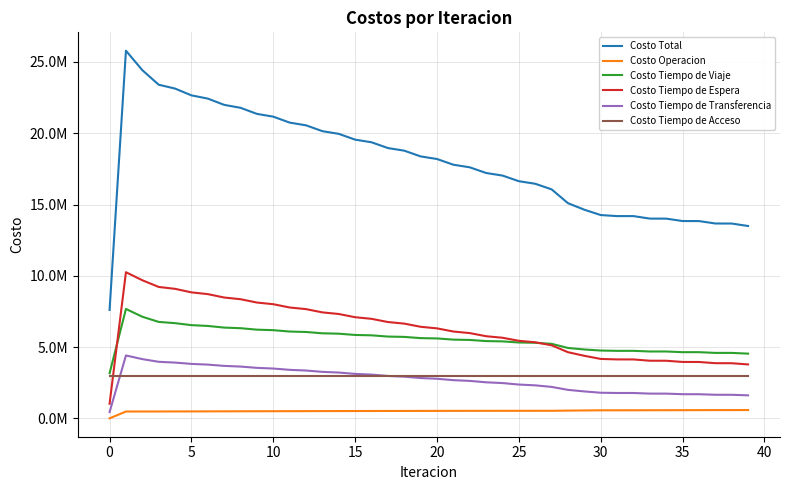

What are all the series names shown in the legend?

Costo Total, Costo Operacion, Costo Tiempo de Viaje, Costo Tiempo de Espera, Costo Tiempo de Transferencia, Costo Tiempo de Acceso